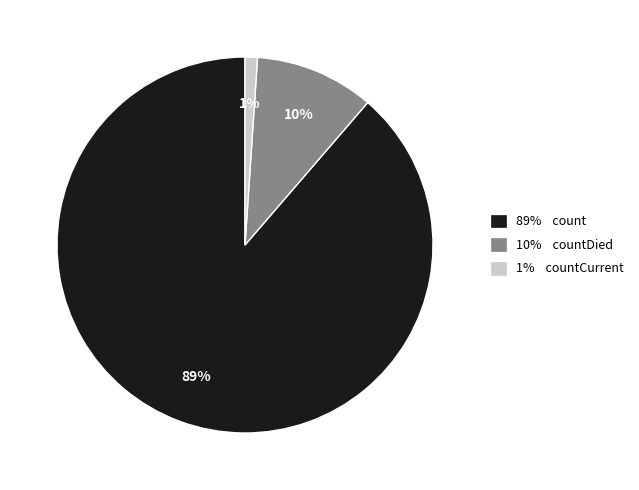

Do 1% countCurrent and 89% count together represent more than half of the pie?

Yes